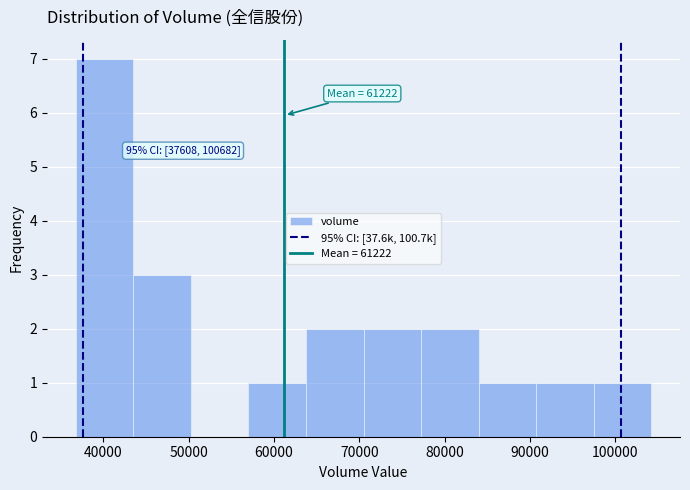

Which range on the x-axis has the tallest bar?

37000 to 44000